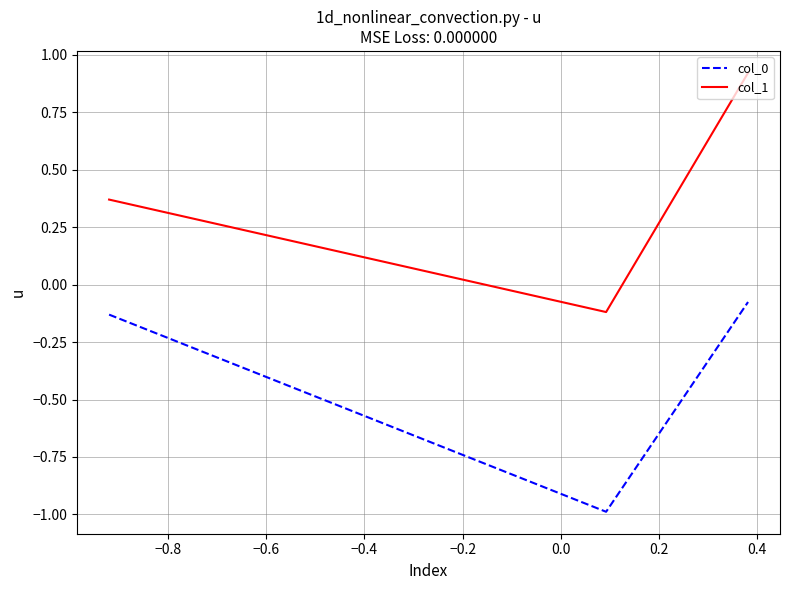

What is the sum of all col_1 values?

1.2